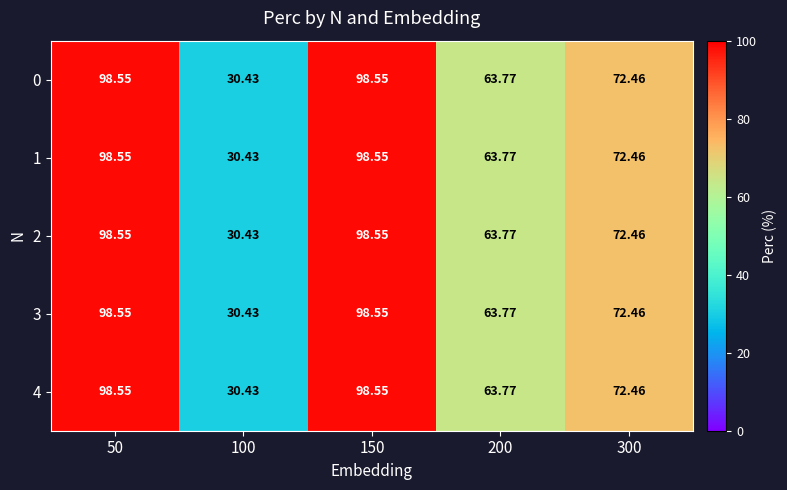

Is the value of 1 at 300 greater than the value of 0 at 100?

Yes